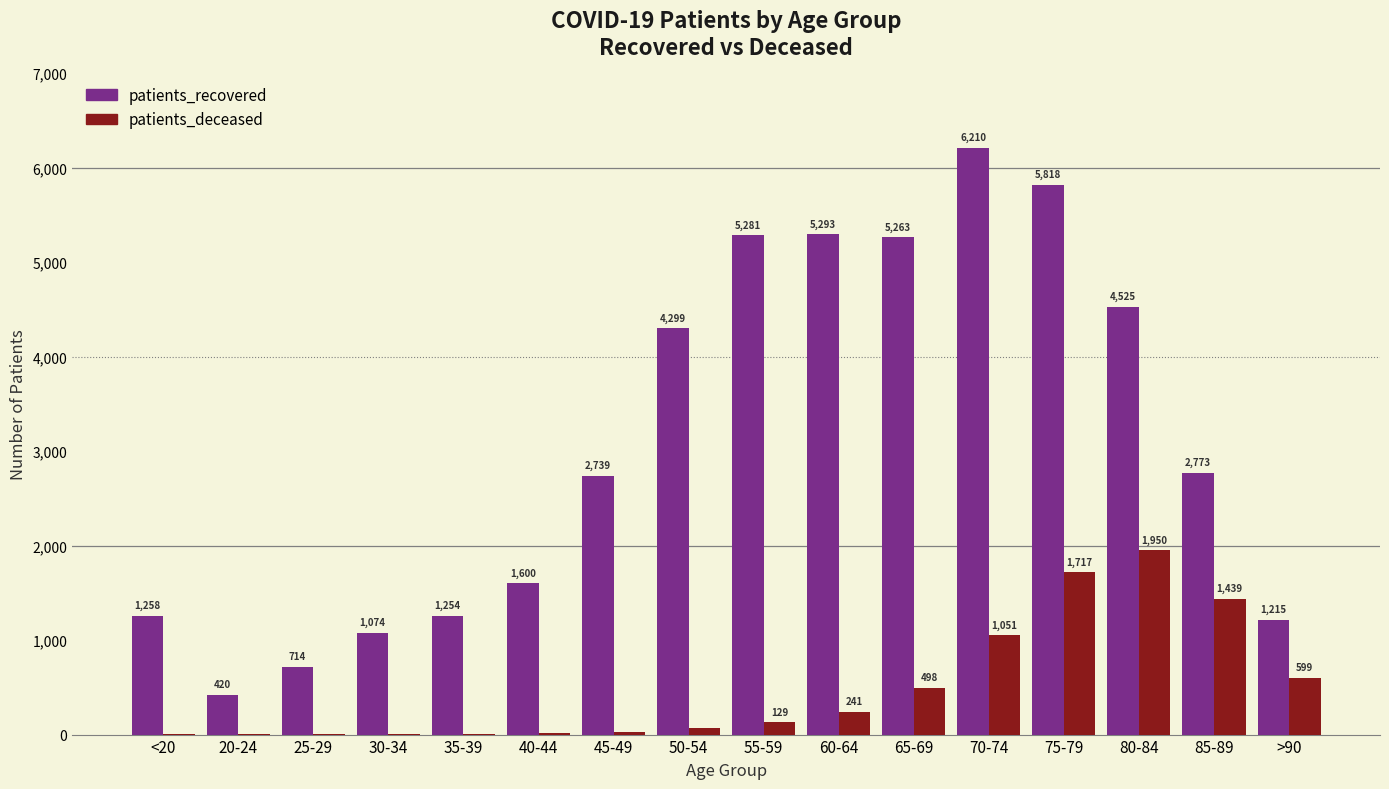

Reading left to right, extract all data points from this chart.

patients_recovered: <20=1258	20-24=420	25-29=714	30-34=1074	35-39=1254	40-44=1600	45-49=2739	50-54=4299	55-59=5281	60-64=5293	65-69=5263	70-74=6210	75-79=5818	80-84=4525	85-89=2773	>90=1215
patients_deceased: <20=7	20-24=3	25-29=2	30-34=11	35-39=11	40-44=12	45-49=25	50-54=72	55-59=129	60-64=241	65-69=498	70-74=1051	75-79=1717	80-84=1950	85-89=1439	>90=599